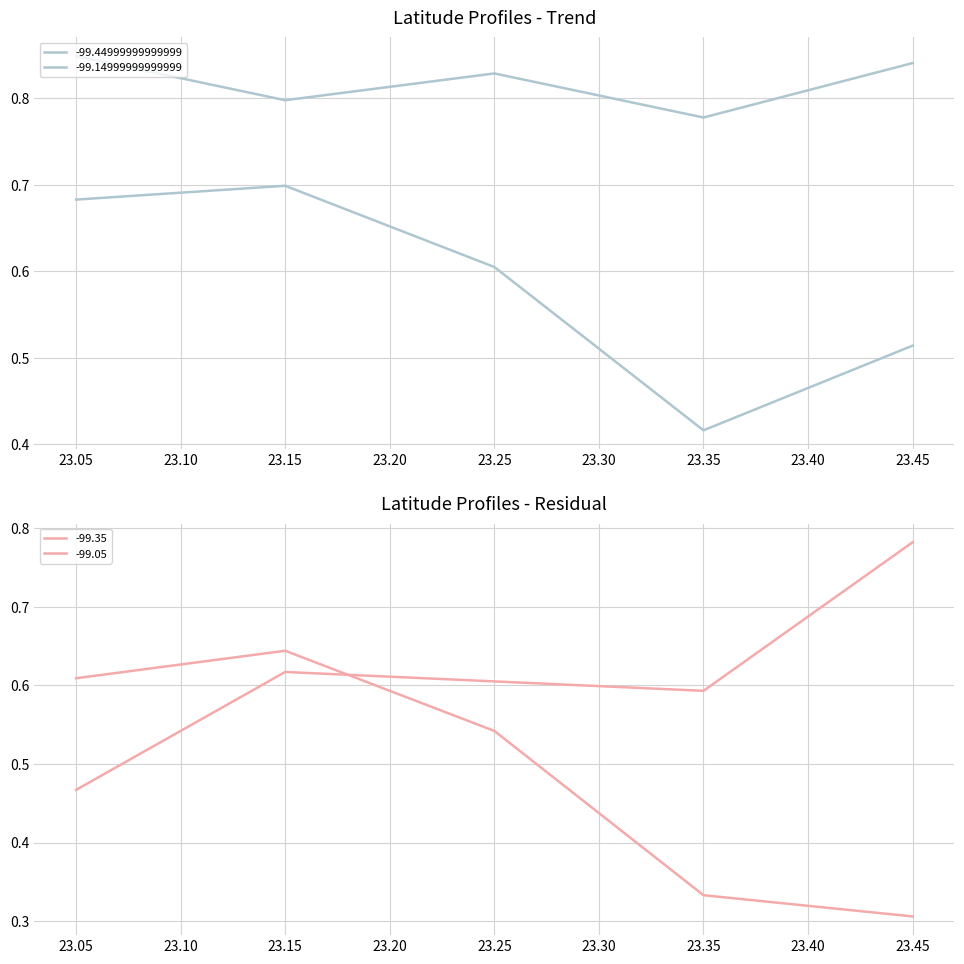

The -99.05 series shows 0.9 at 23.35. True or false?

False